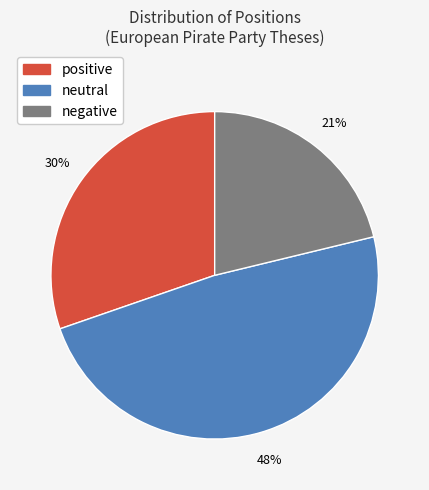

Count the number of slices in the pie.

3